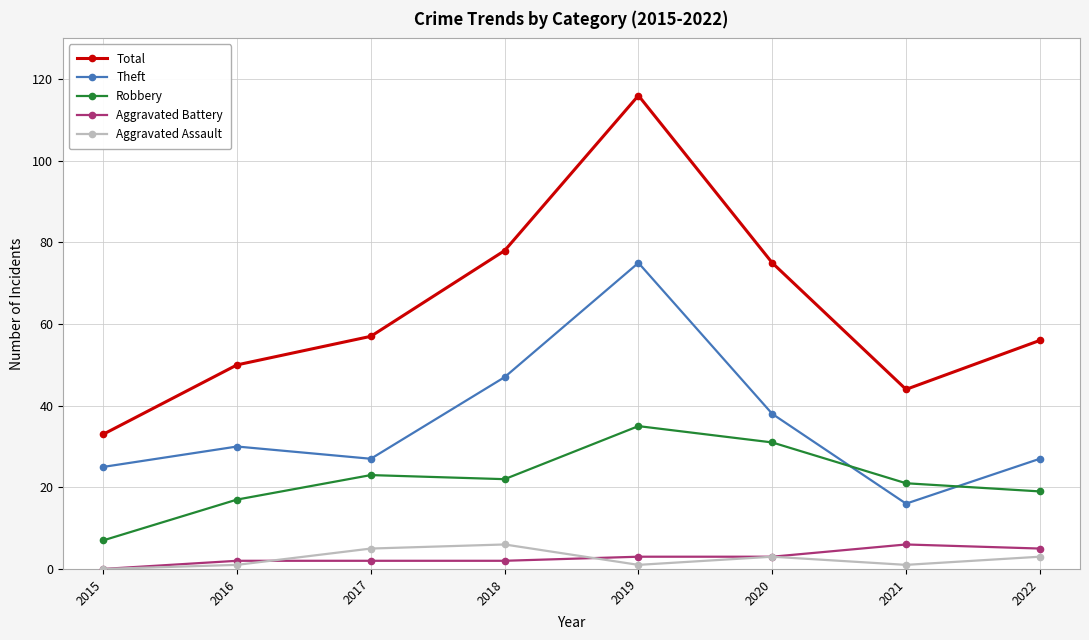

Does the chart display data point markers on the line(s)?

Yes